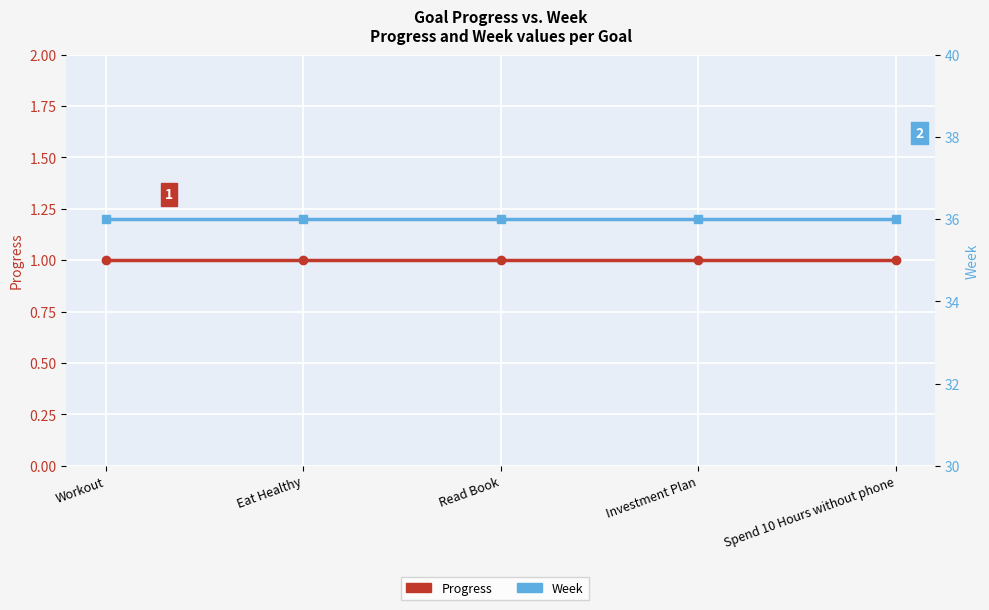

What is the minimum value shown in the chart?

1